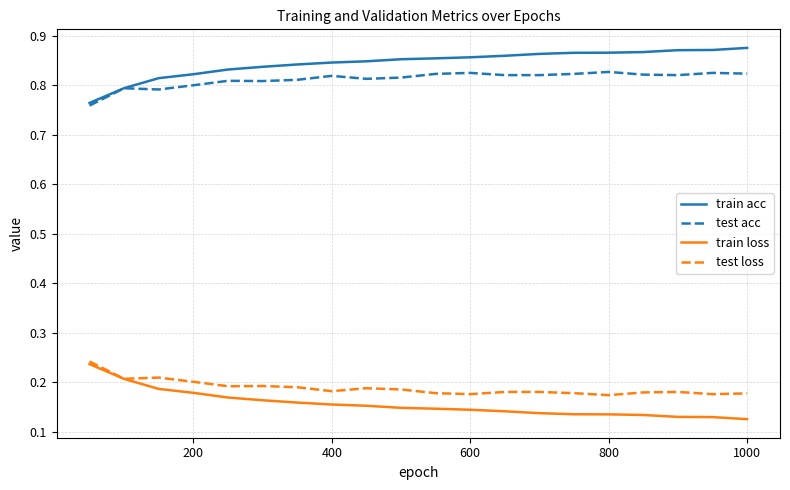

True or false: train acc and train loss cross at least once.

False